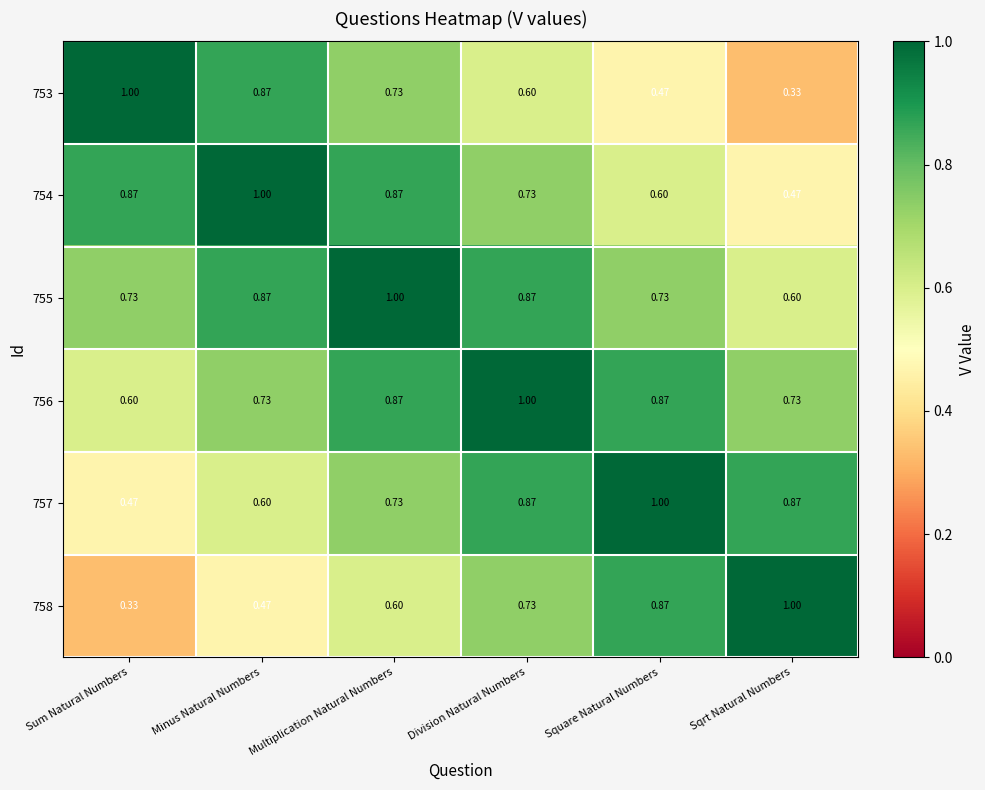

Rank the categories by 758 value from lowest to highest.

Sum Natural Numbers, Minus Natural Numbers, Multiplication Natural Numbers, Division Natural Numbers, Square Natural Numbers, Sqrt Natural Numbers